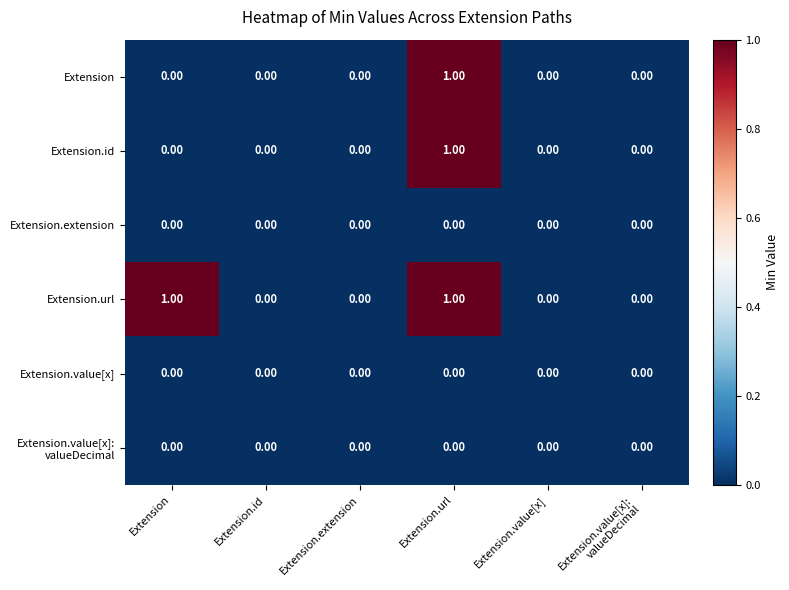

What is the total value across all series at Extension.url?

3